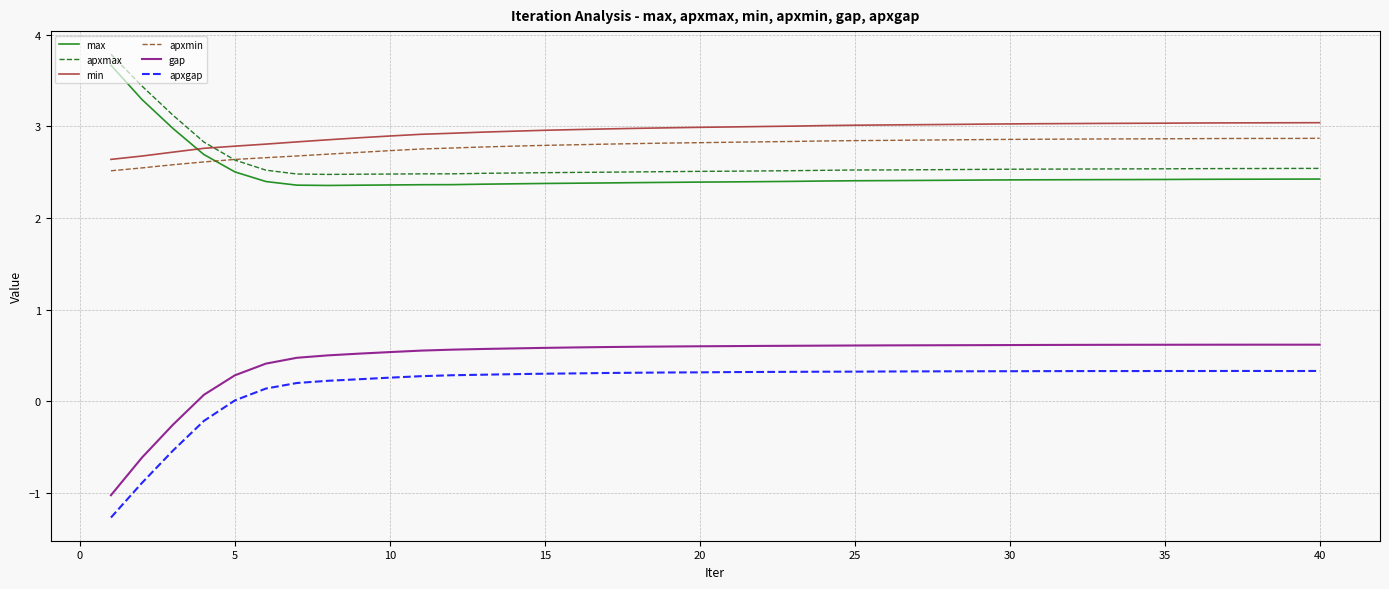

Which series has the largest range (max minus min)?

gap